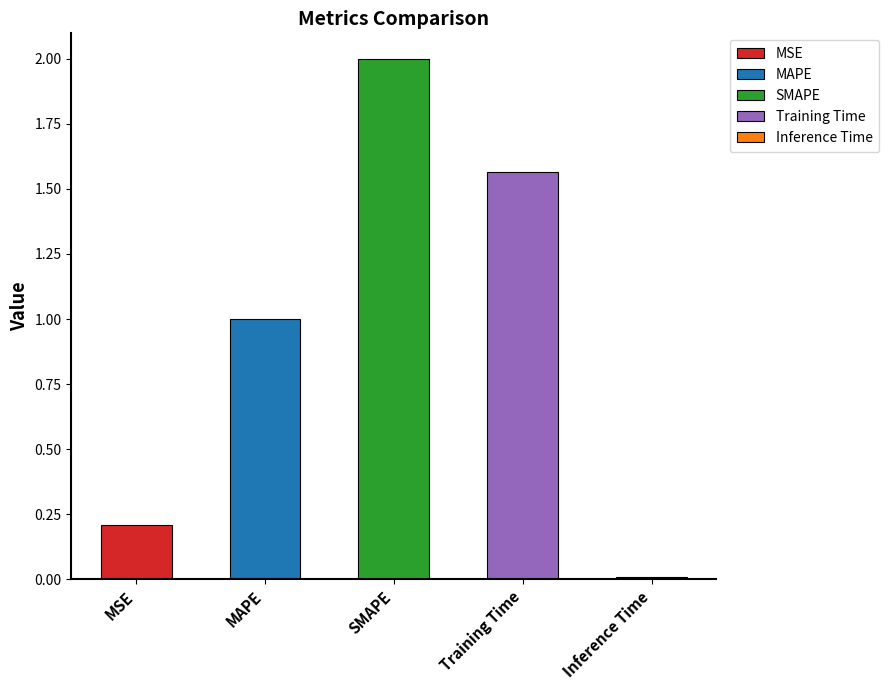

How many data points does each series have?

5